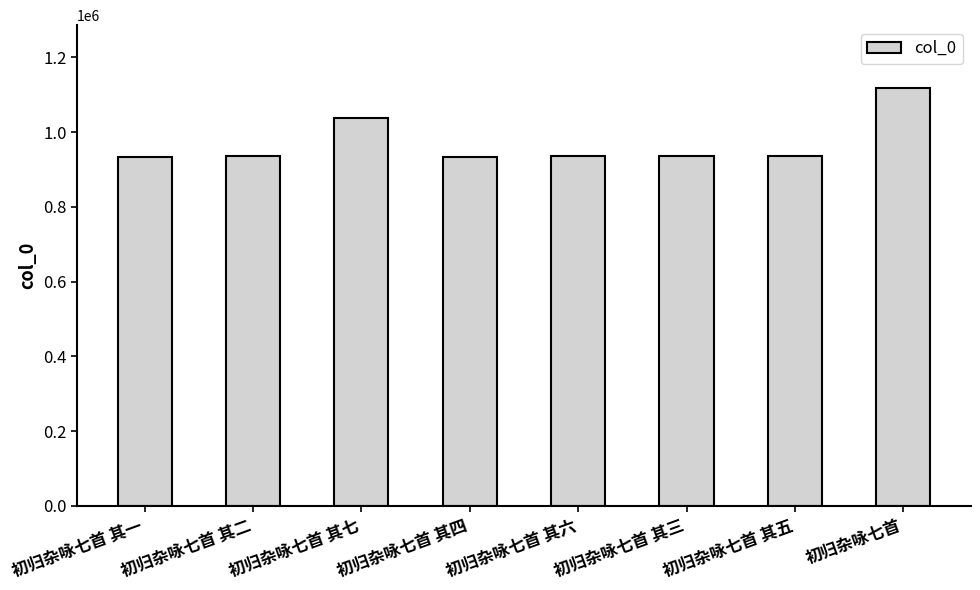

What is the ratio of the value at 初归杂咏七首 其七 to the value at 初归杂咏七首 其一?

1.1